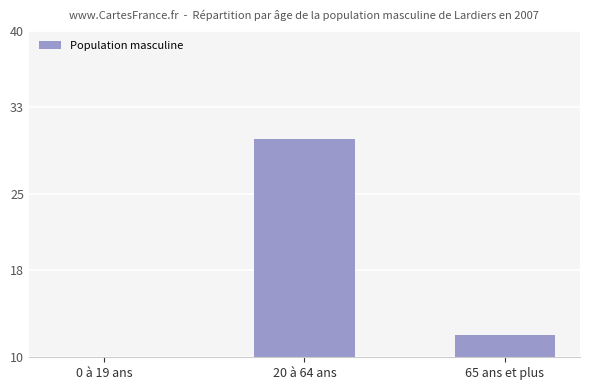

True or false: the data shows 5 at 65 ans et plus.

False